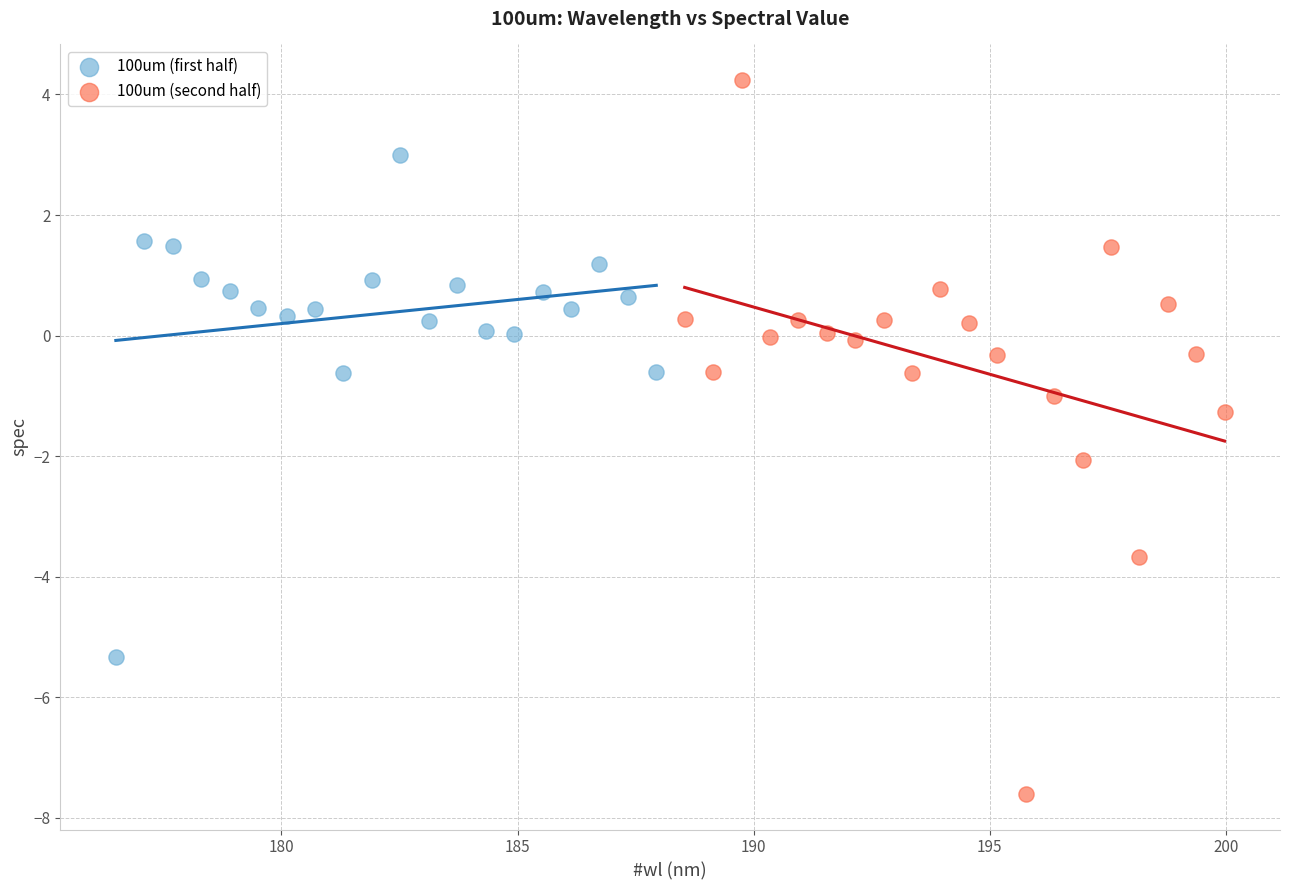

Which series has the widest spread of Y values?

100um (second half)